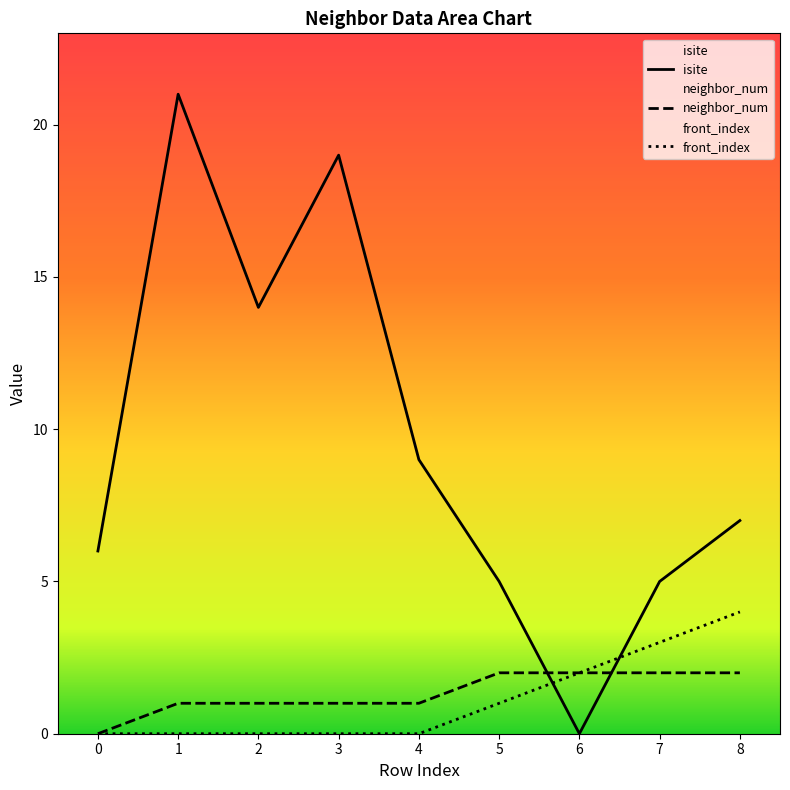

At which category is the sum across all series the highest?

1